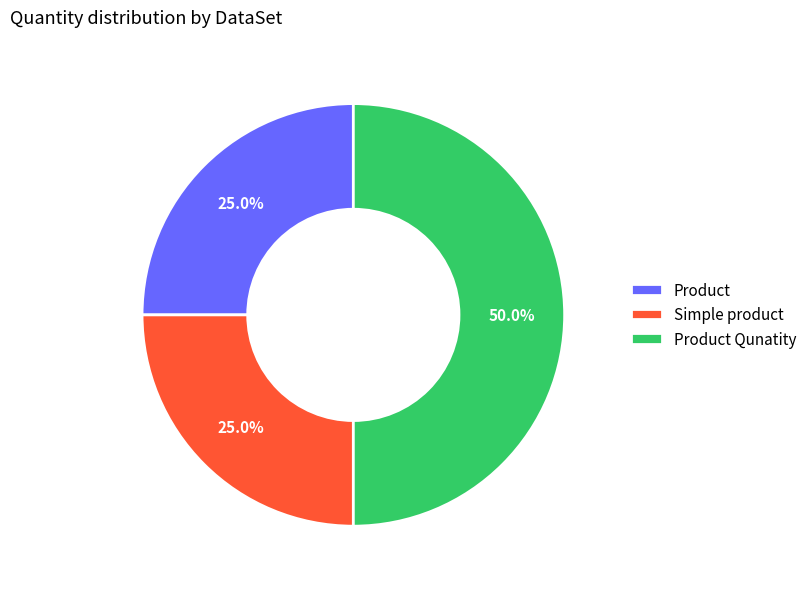

What percentage is NOT represented by Product?

75.0%